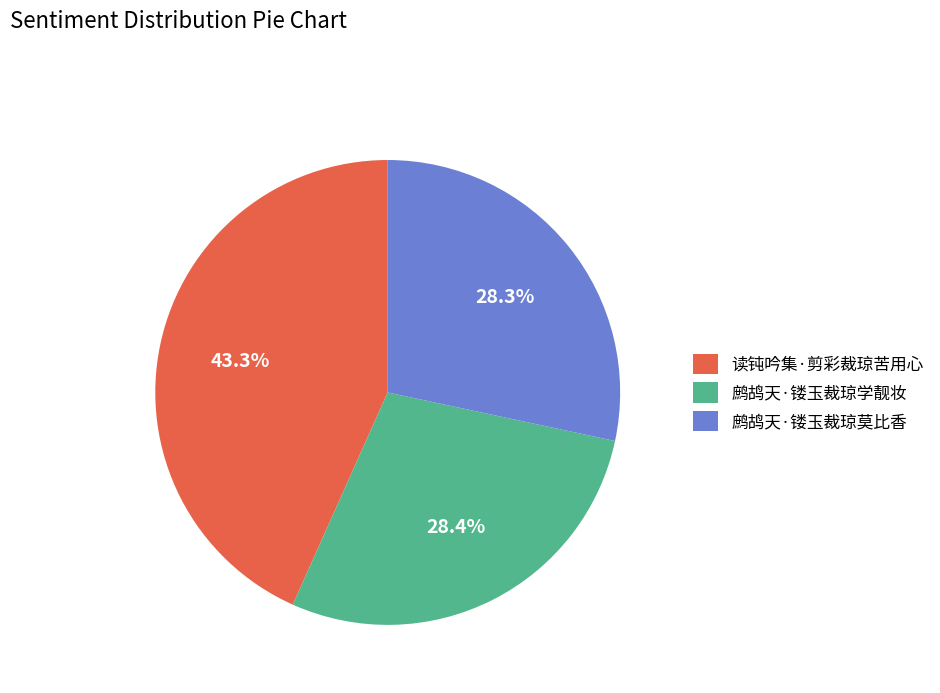

To the nearest percent, what percentage of the pie is 读钝吟集·剪彩裁琼苦用心?

43%